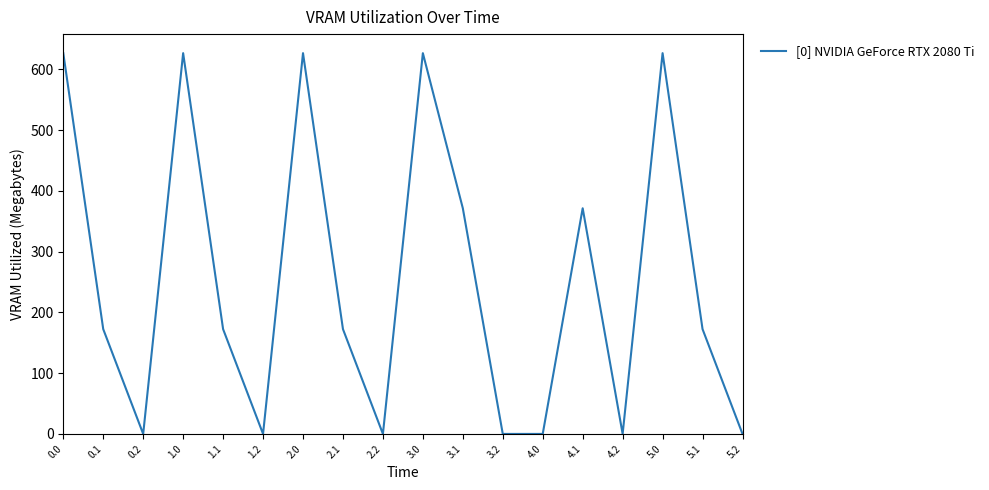

Reading left to right, transcribe all the data shown in this chart.

0.0=626.8	0.1=172.5	0.2=0.0	1.0=626.8	1.1=172.5	1.2=0.0	2.0=626.8	2.1=172.5	2.2=0.0	3.0=626.8	3.1=371.5	3.2=0.0	4.0=0.0	4.1=371.5	4.2=0.0	5.0=626.8	5.1=172.5	5.2=0.0